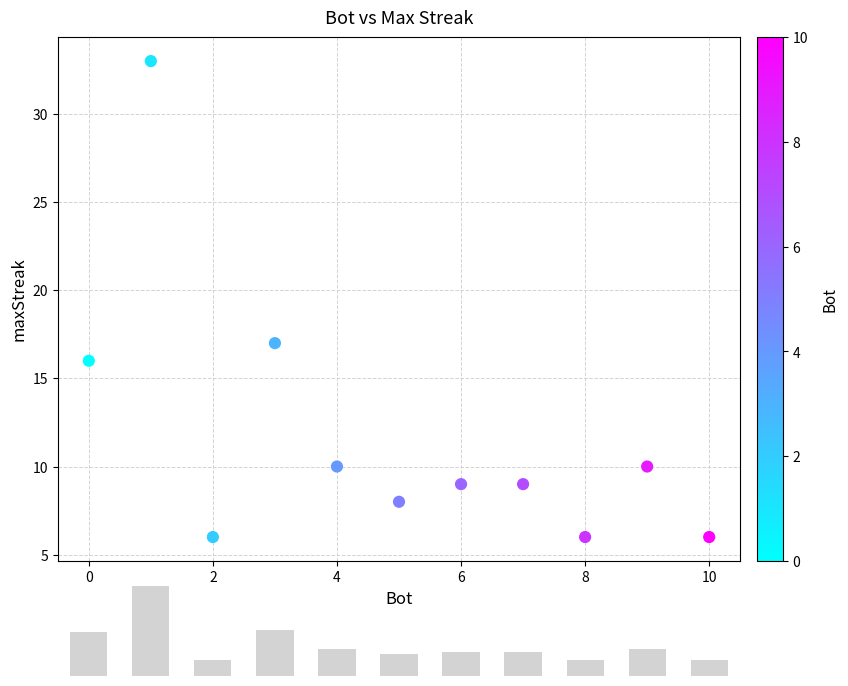

What is the range of Y values (max minus min)?

27